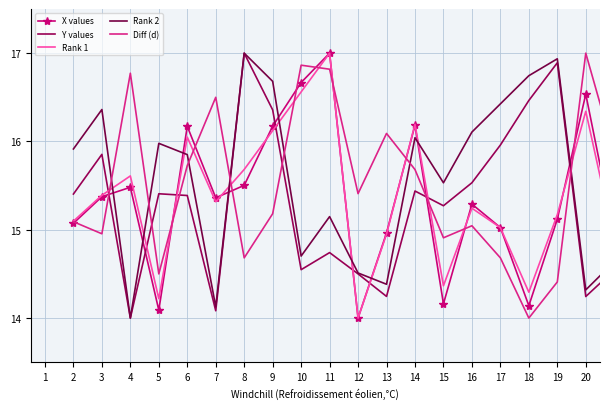

Which series ends up on top after the final intersection of X values and Rank 1?

X values